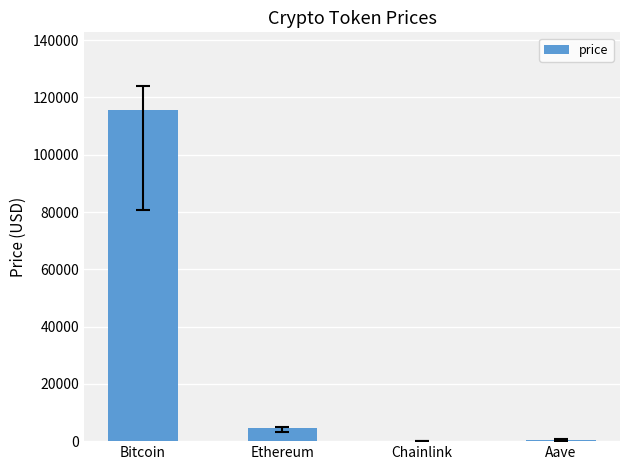

What is the maximum value shown in the chart?

115506.0